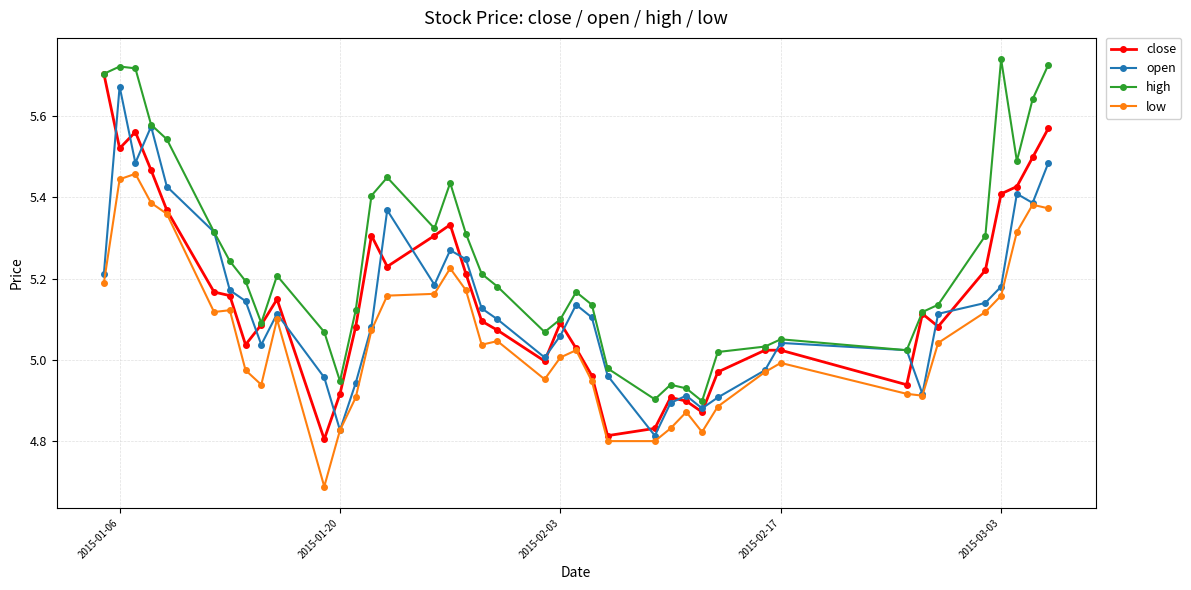

Which series has the largest total across all categories?

high